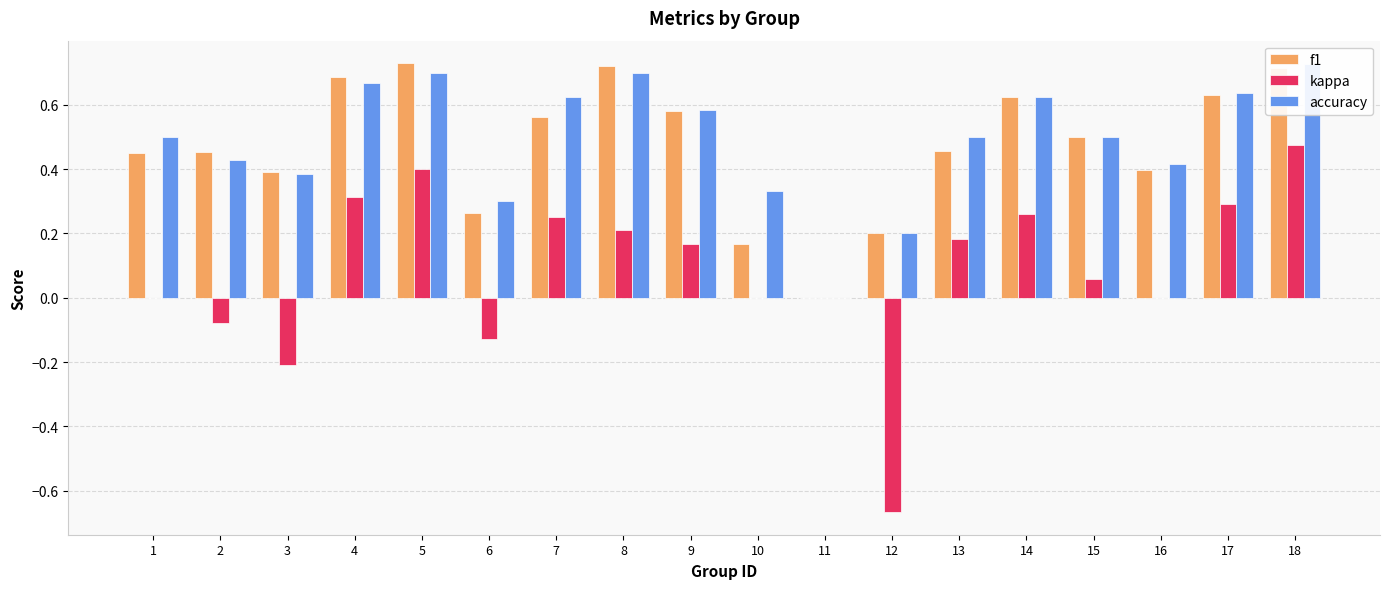

How many bars are there in each group?

3